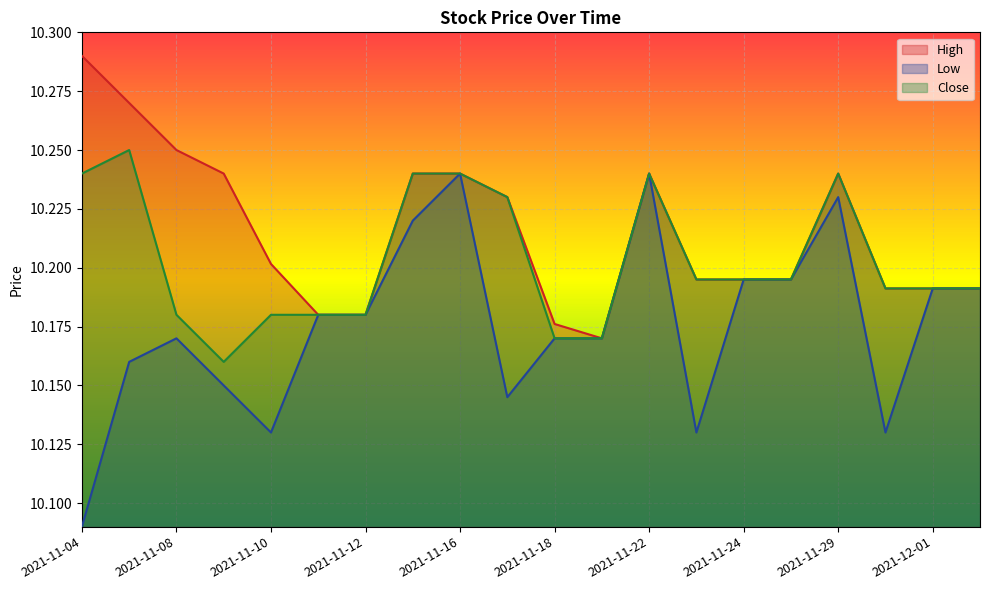

Rank the series by their average value, from highest to lowest.

High, Close, Low